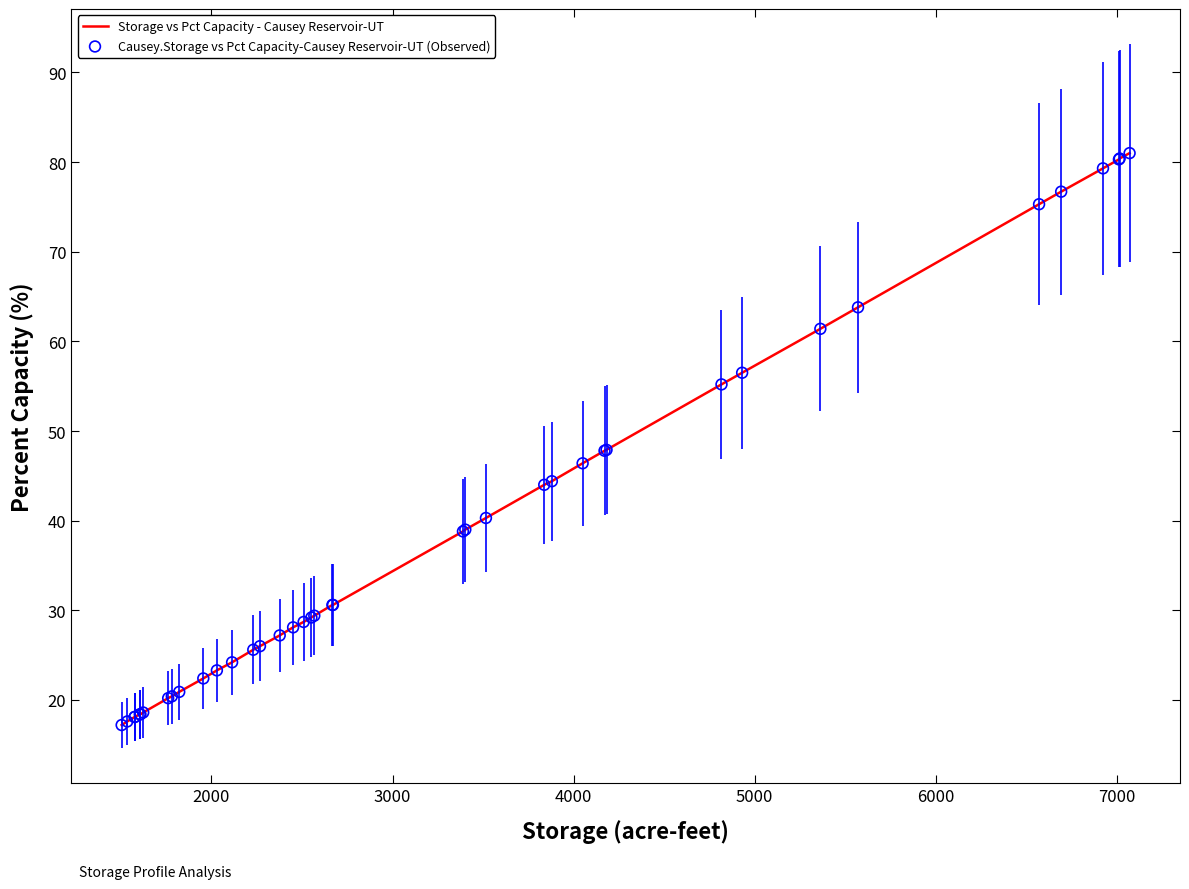

Is the value of Storage vs Pct Capacity - Causey Reservoir-UT at 10 greater than the value of Causey.Storage vs Pct Capacity-Causey Reservoir-UT (Observed) at 20?

No